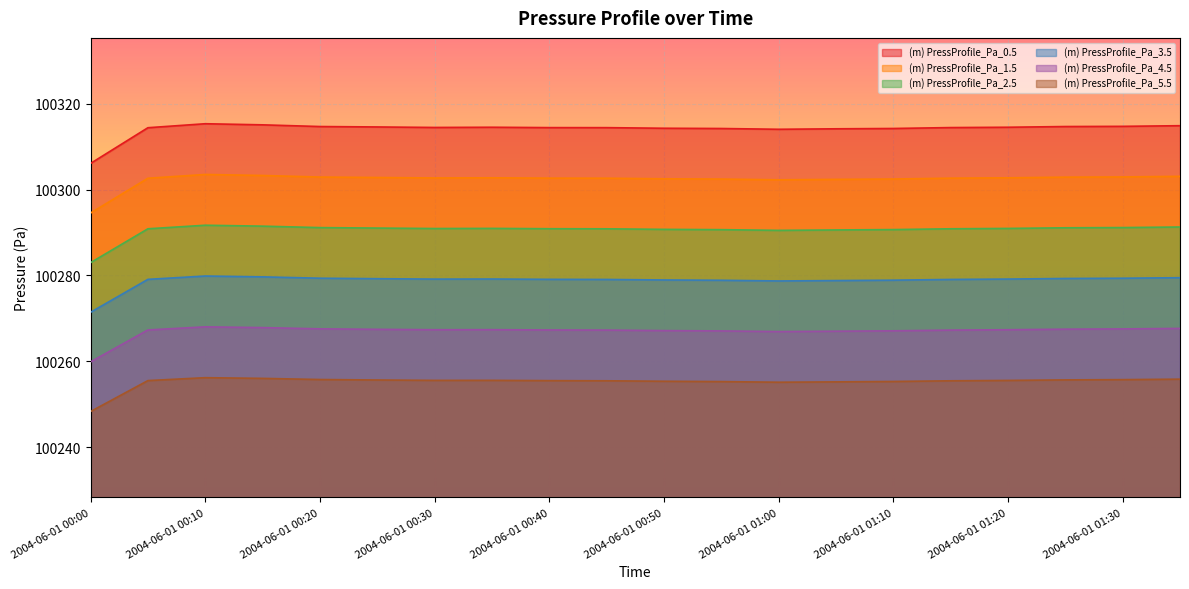

True or false: (m) PressProfile_Pa_2.5 and (m) PressProfile_Pa_0.5 cross at least once.

False